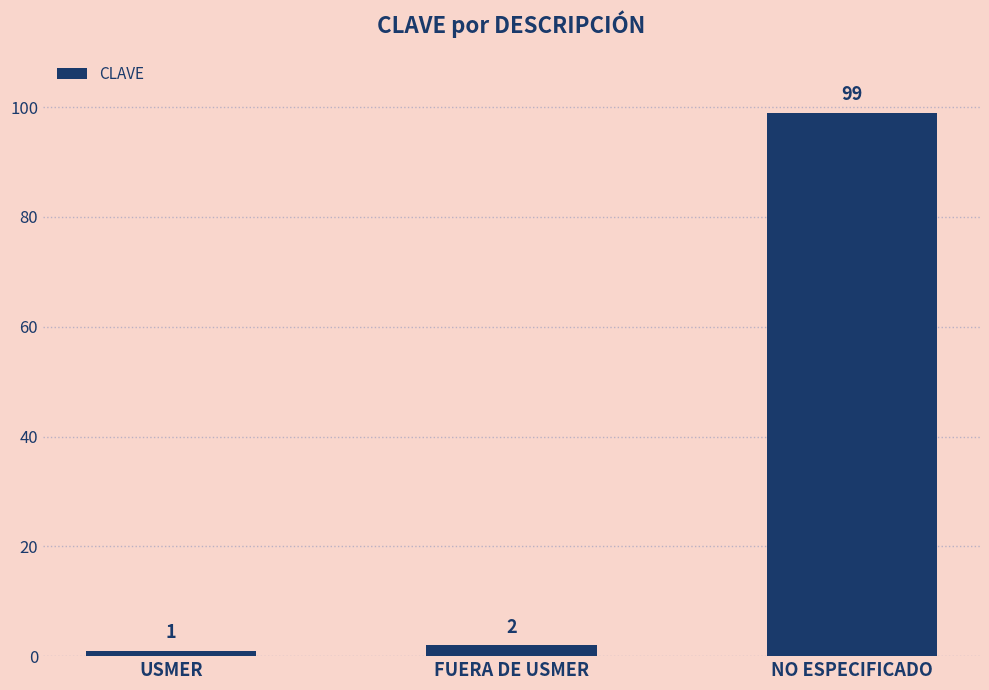

How many bars are there in total?

3